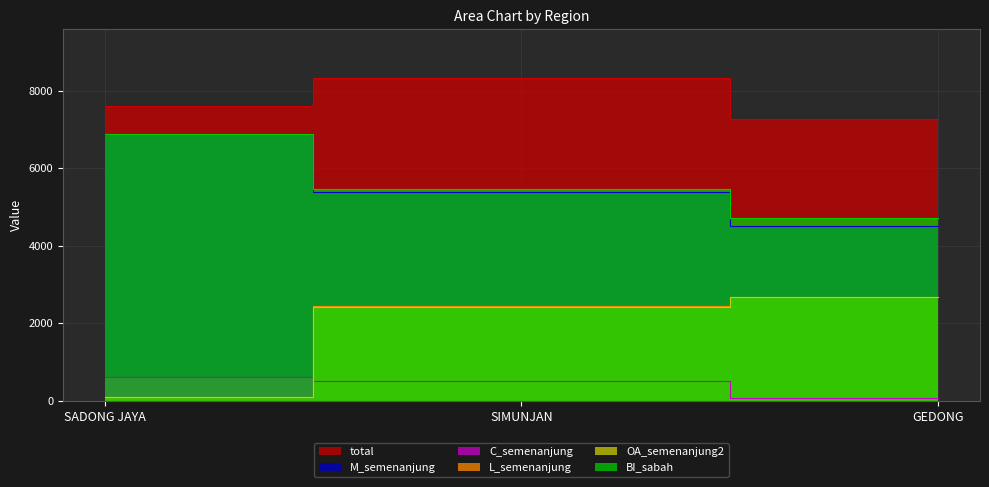

Which category has the lowest value across all series?

GEDONG